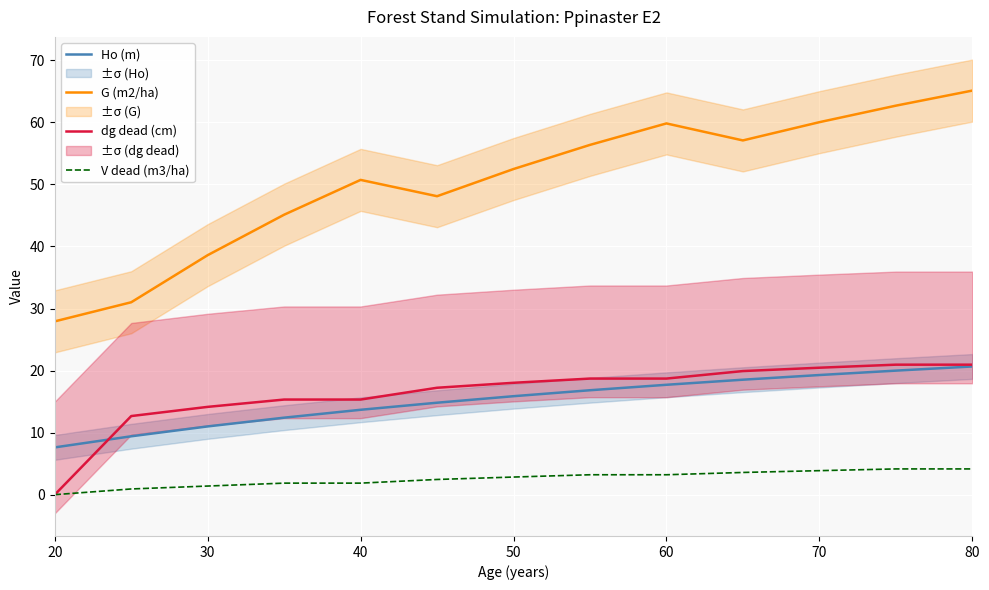

True or false: V dead (m3/ha) has a value of 0.0 at 20.

True